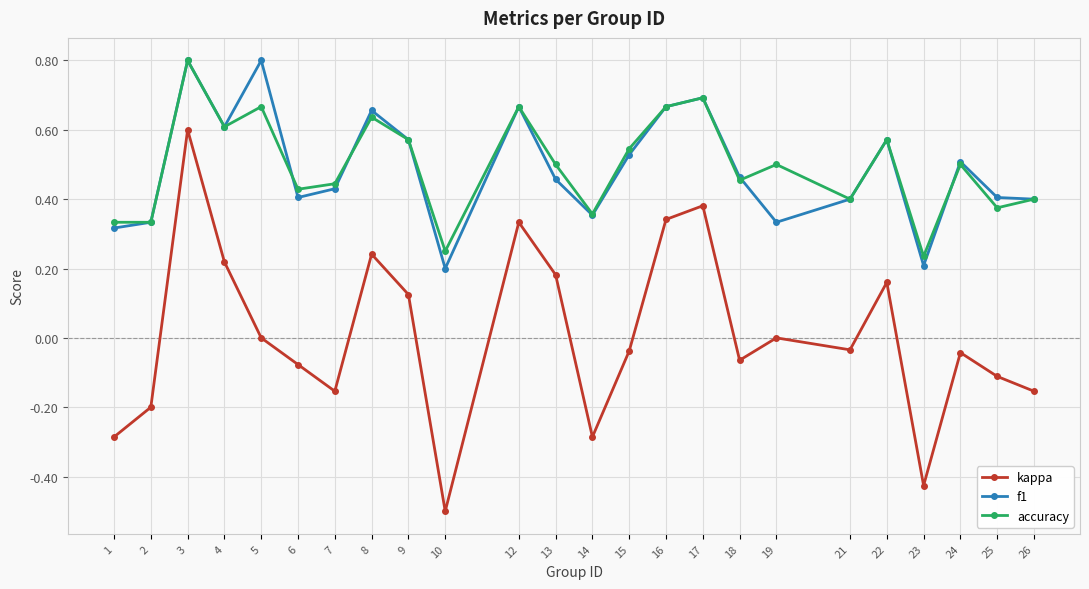

What is the lowest value of the kappa series?

-0.5